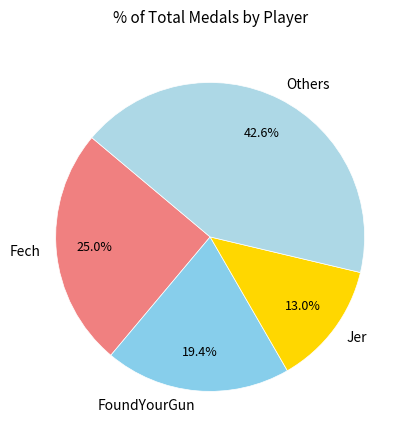

Does Fech represent more than half of the total?

No